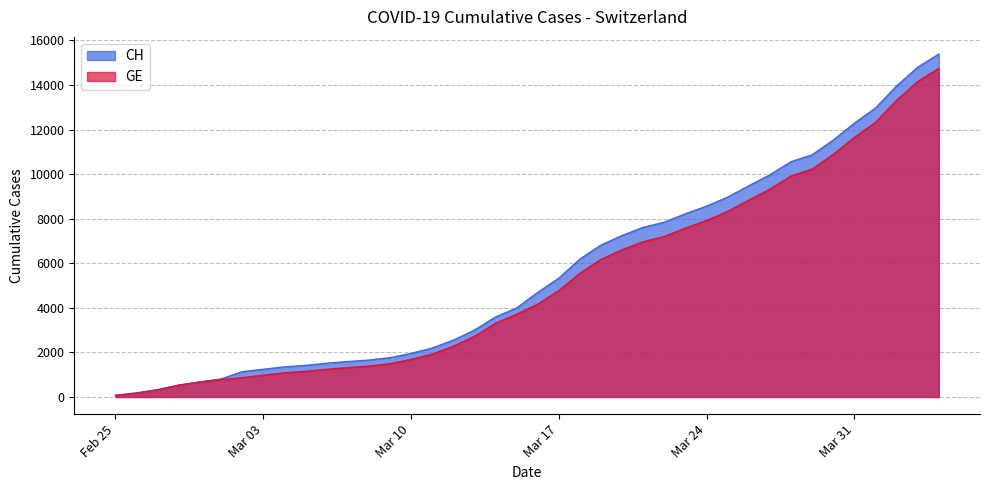

Is it true that CH equals 2043 at 2020-03-06?

False